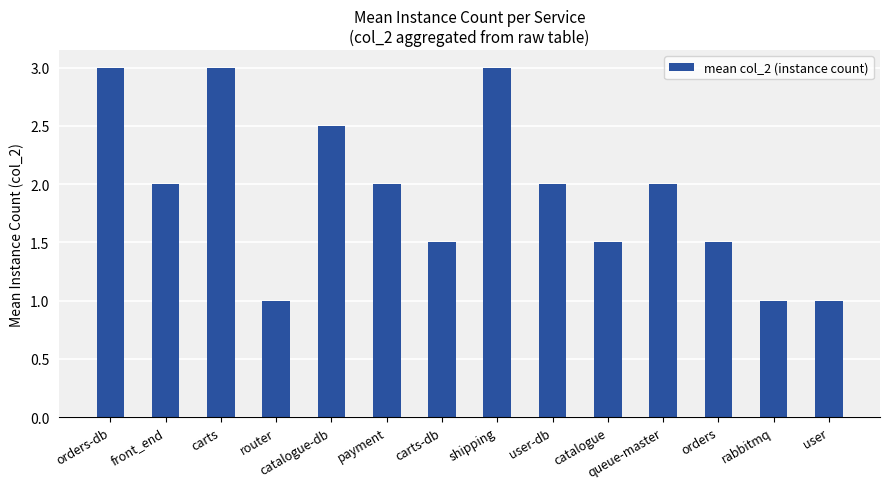

What is the approximate value at catalogue?

1.5